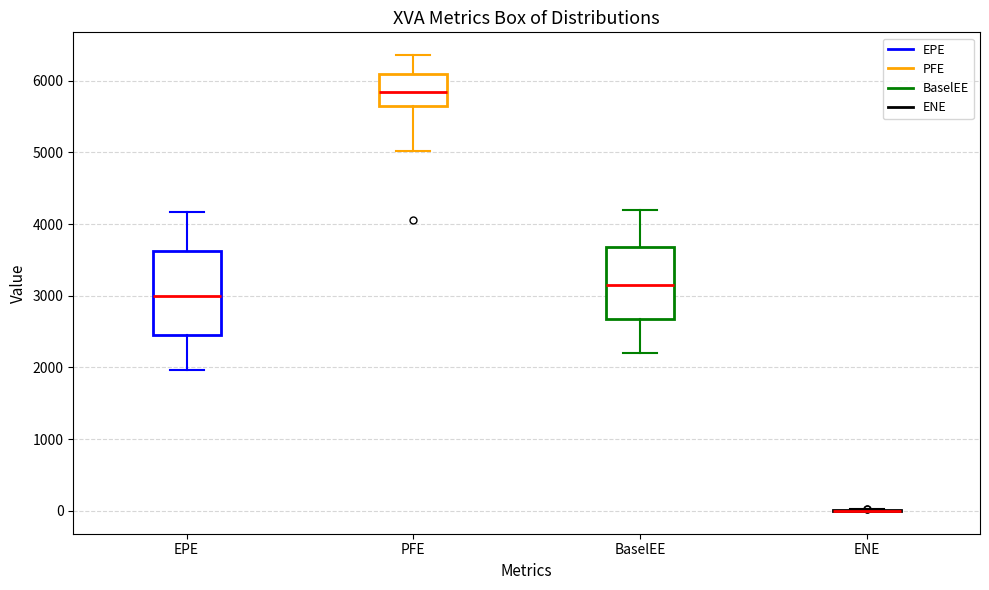

Where is the upper edge of the box for PFE on the y-axis? The values are not printed on the chart, so give them approximately, as read against the axis.

6100